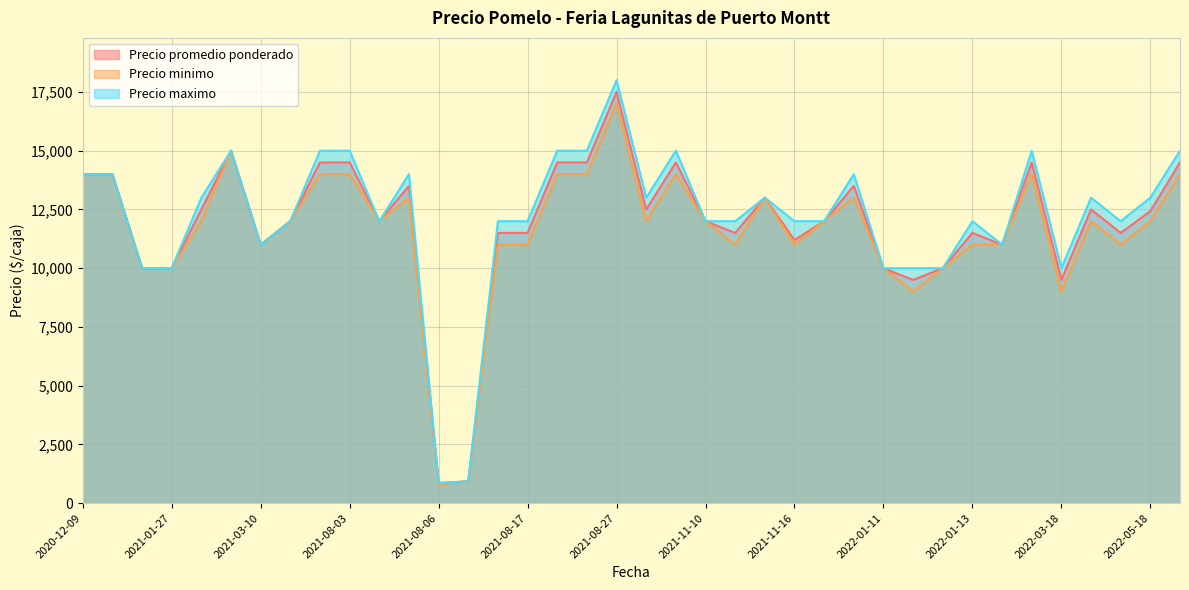

What is the value of the Precio minimo point at the 34th from the left?

9000